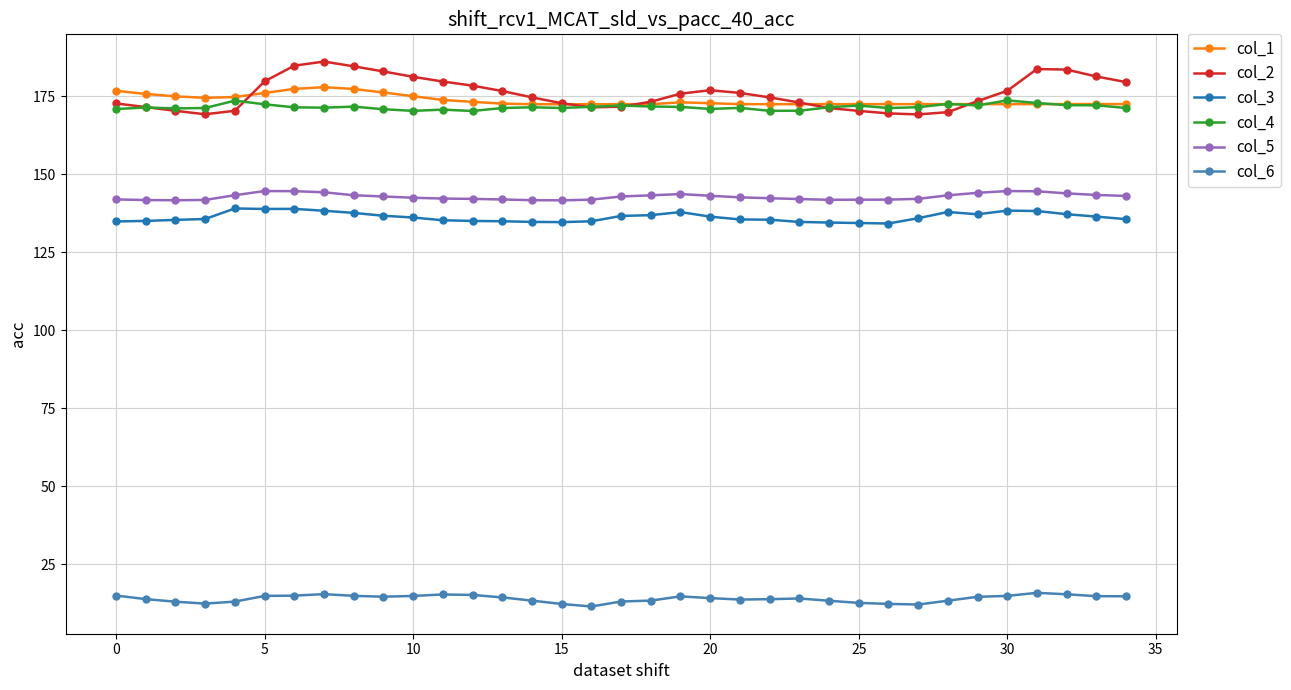

True or false: col_2 has more than 0 points higher than both neighbors.

True